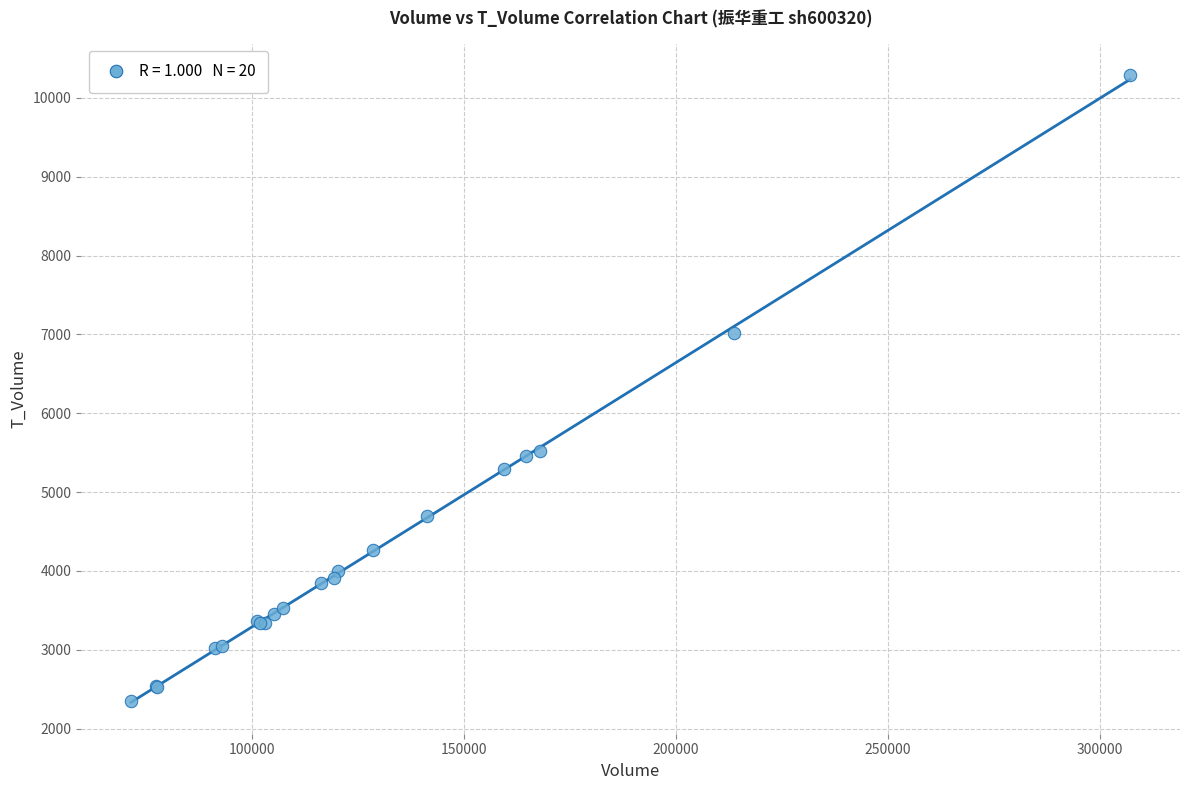

What Y value in the scatter plot is closest to 6321?

7023